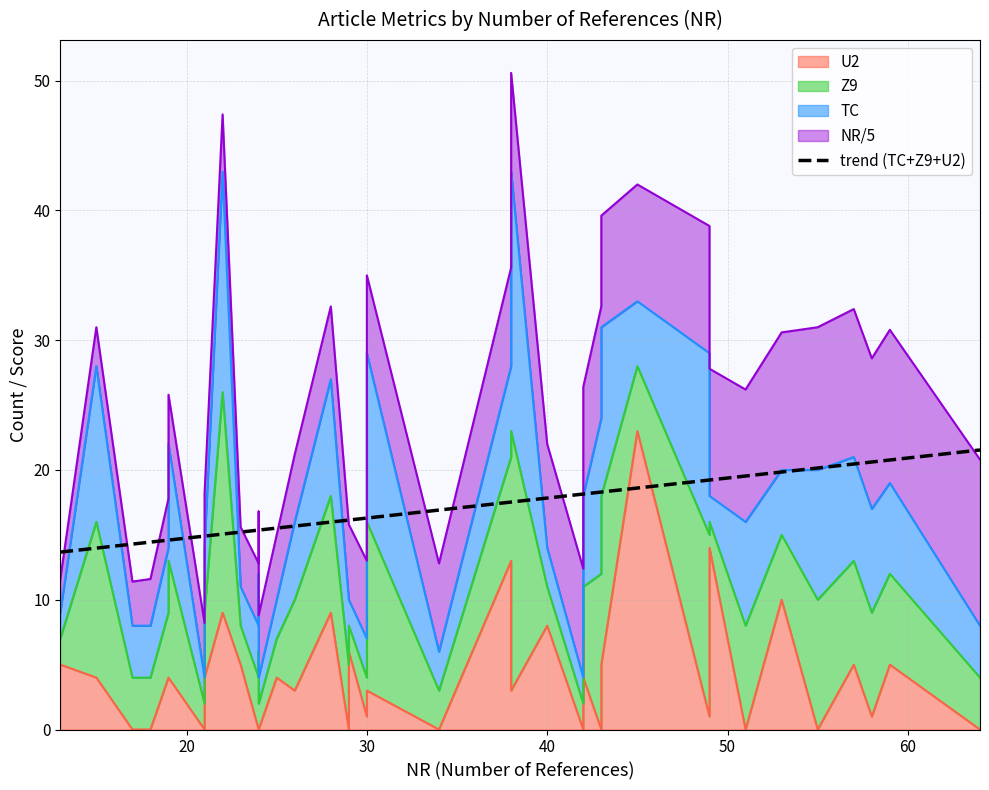

What is the average value?

17.0